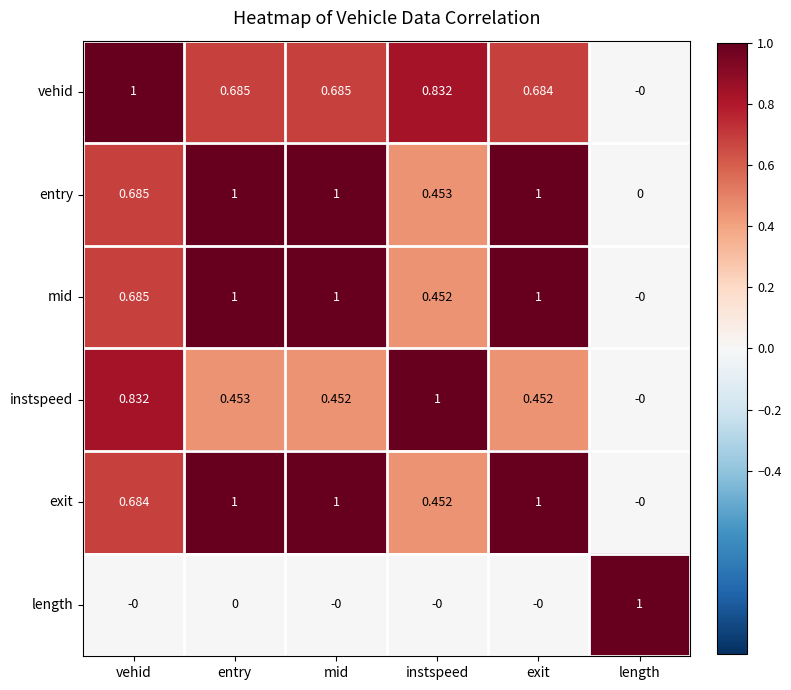

Which series has the largest total across all categories?

entry